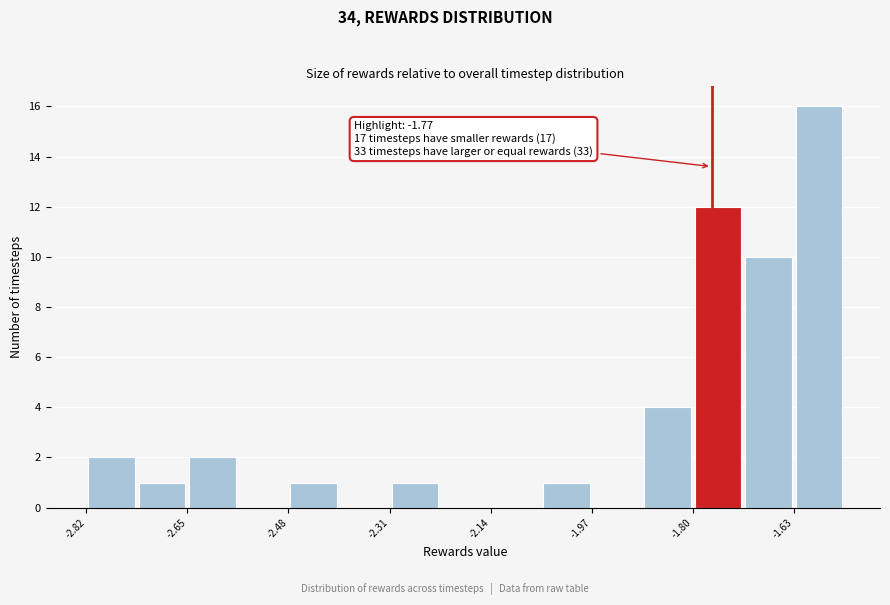

Which range on the x-axis has the tallest bar?

-1.64 to -1.54